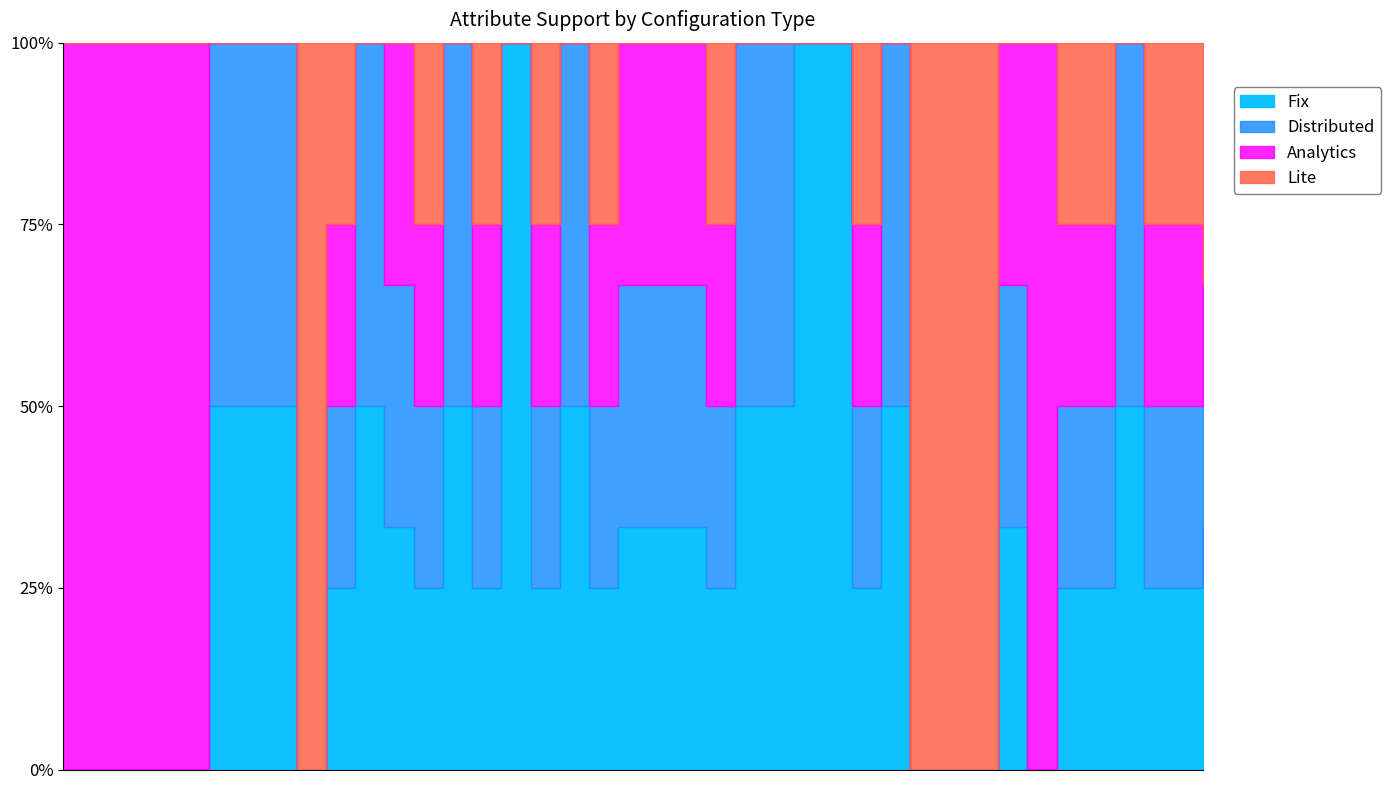

Which series changed the most between CameraModelName and ClipClaheSkip?

Fix